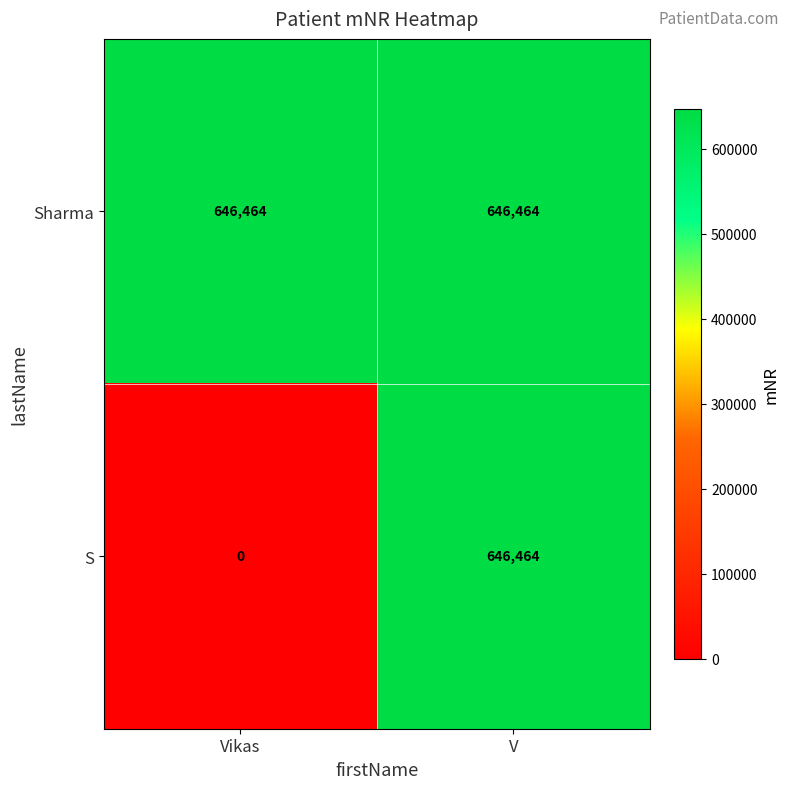

At how many categories does at least one series exceed 86563?

2